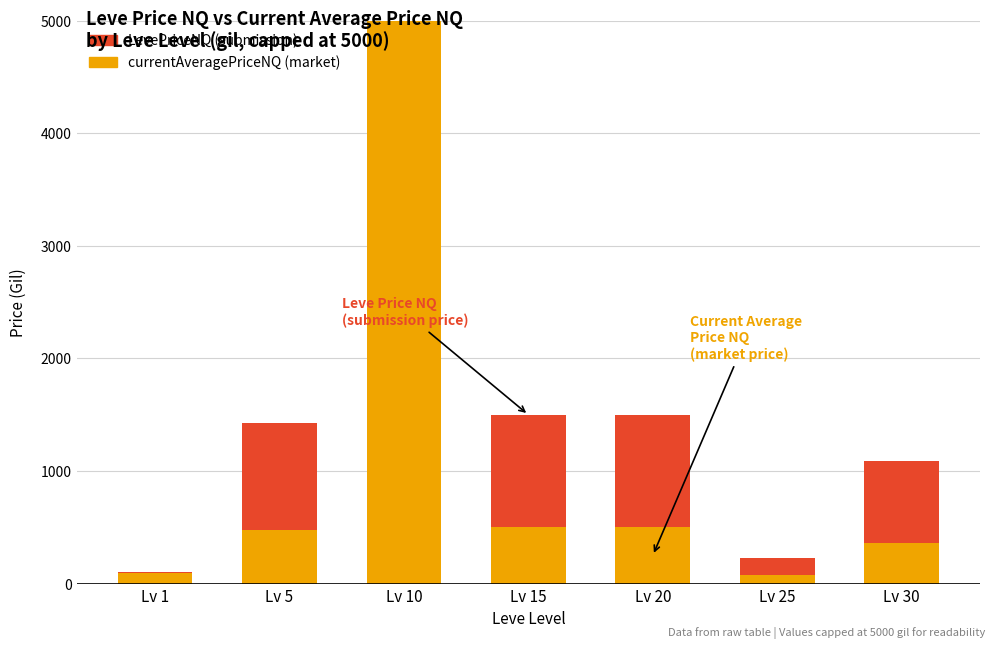

At which category is the sum across all series the highest?

Lv 10